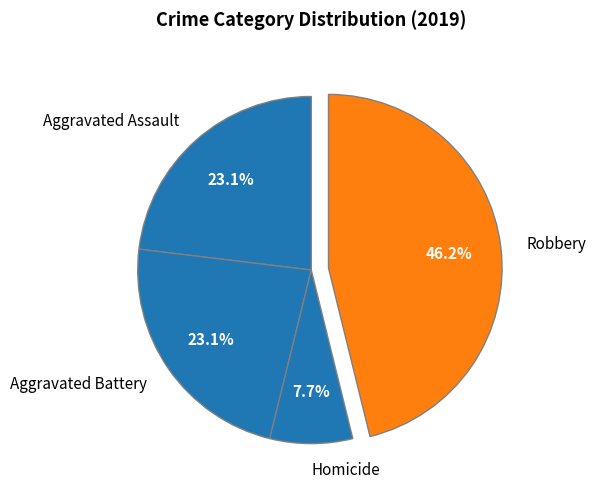

What percentage do Aggravated Battery and Robbery together represent?

69.2%